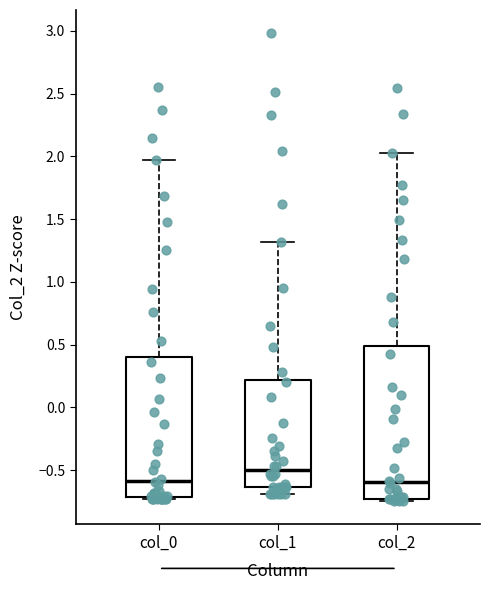

Comparing the boxes themselves (not the whiskers), which one is the tallest?

col_2